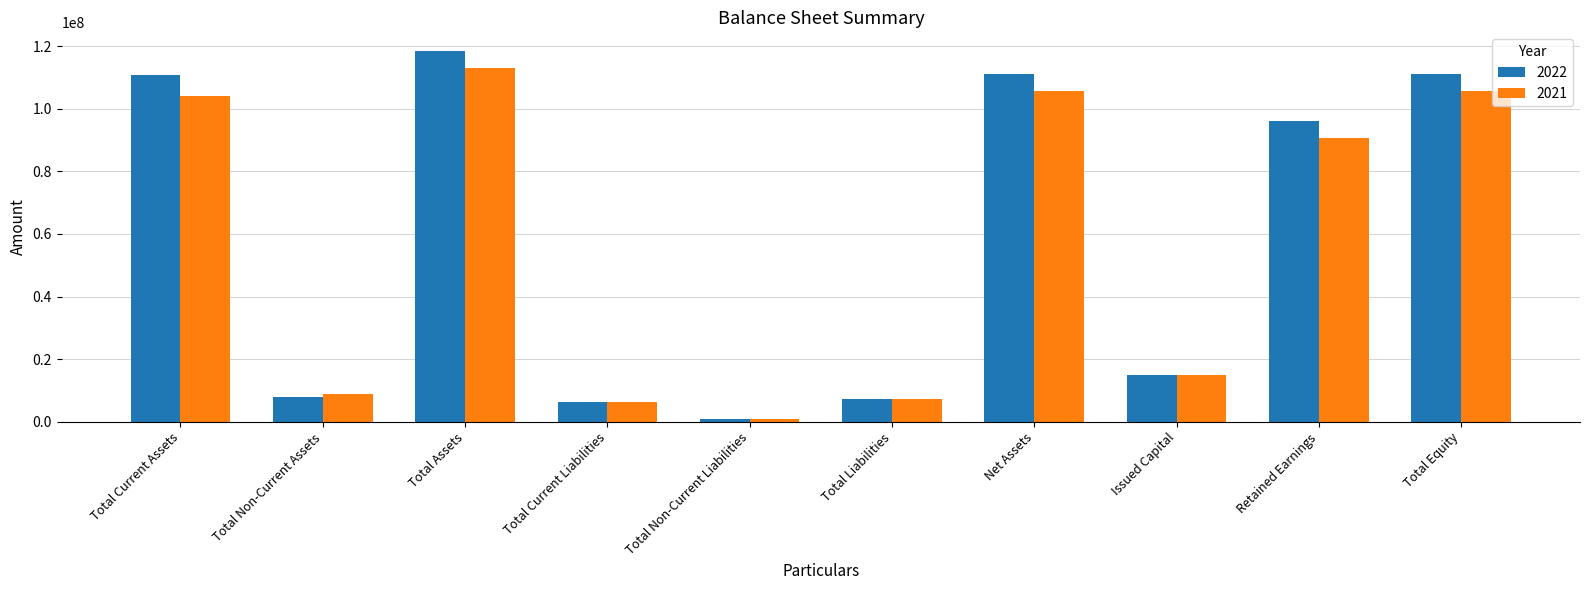

Read the 2022 value at Total Assets, to the nearest 50.

118451250